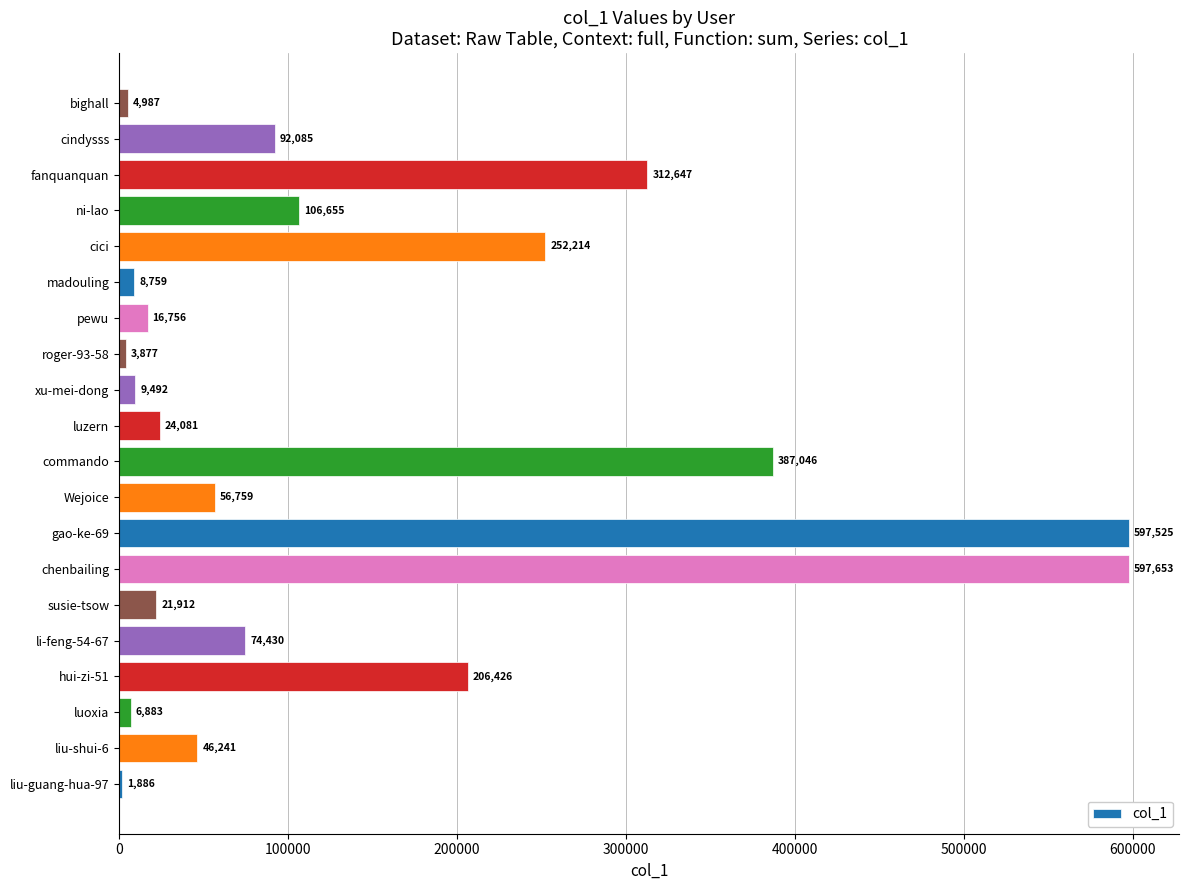

What is the difference between the maximum and minimum values?

595767